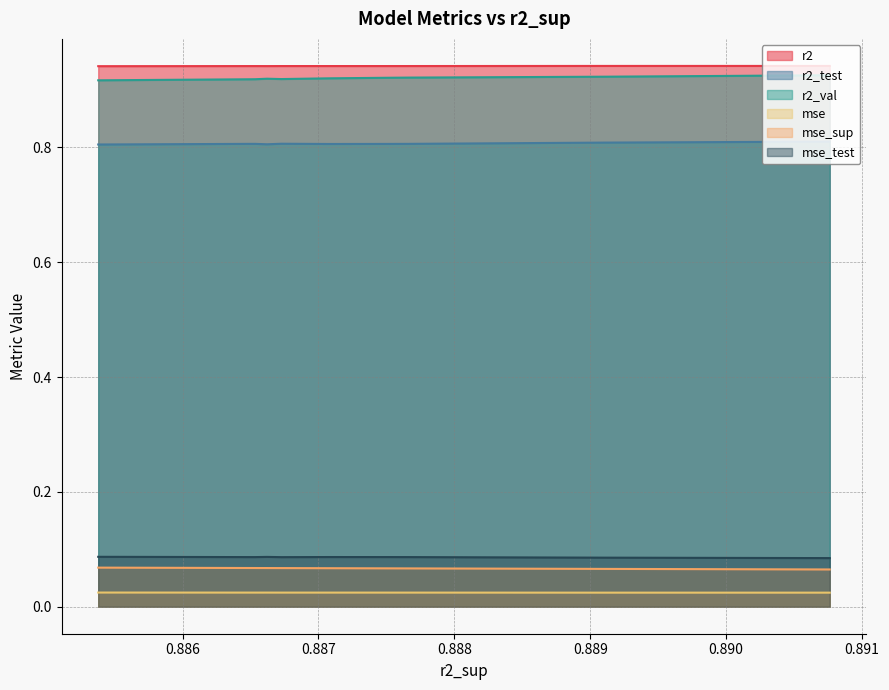

What is the average value of the r2_test series?

0.8